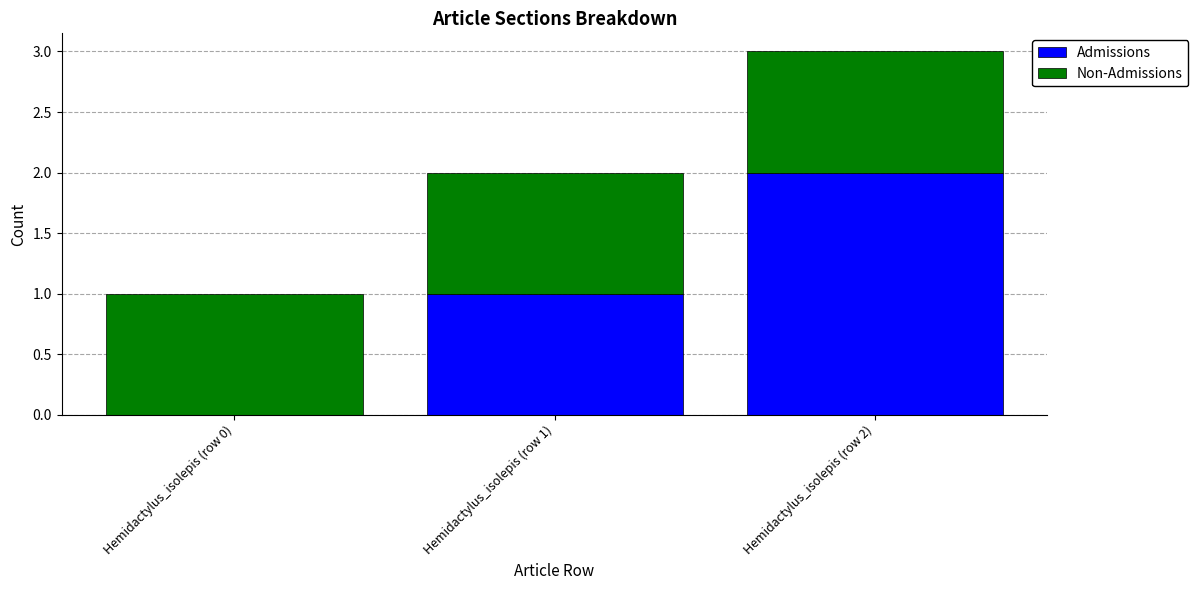

At which label does Admissions reach its peak?

Hemidactylus_isolepis (row 2)